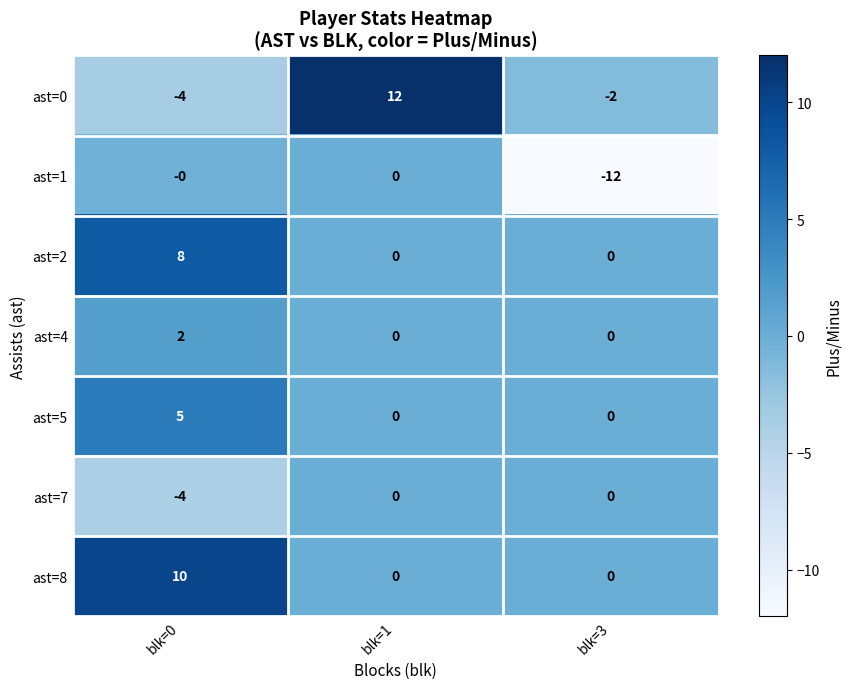

What is the total value across all series at blk=1?

12